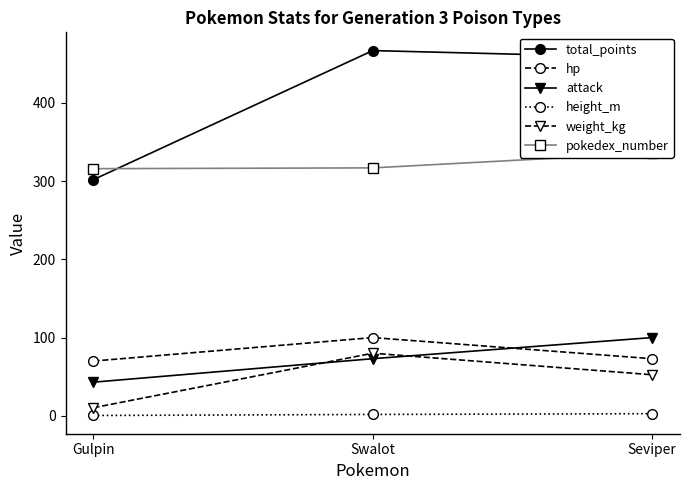

At how many categories does at least one series exceed 74?

3